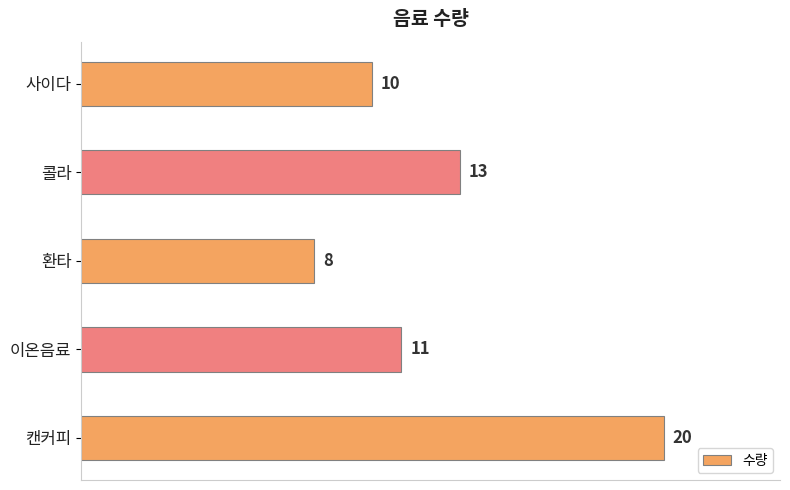

What is the sum of all values?

62